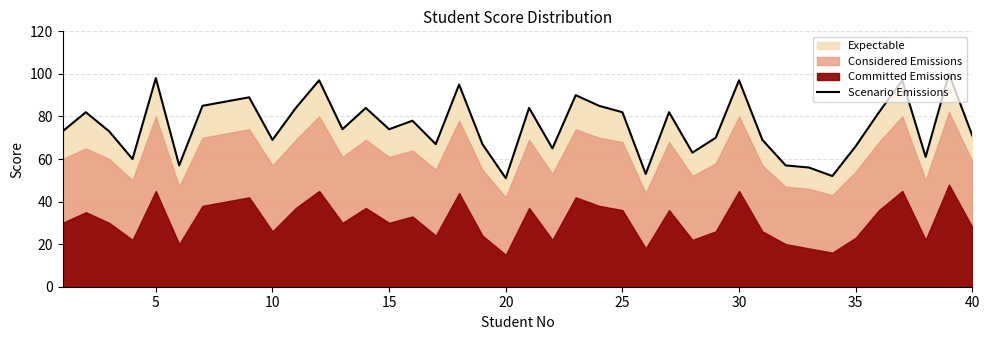

What is the highest value of the Scenario Emissions series?

100